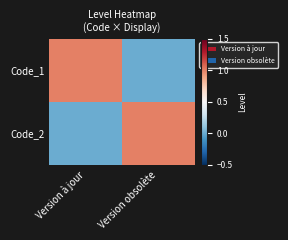

Rank the series by their maximum value, from highest to lowest.

Code_1, Code_2